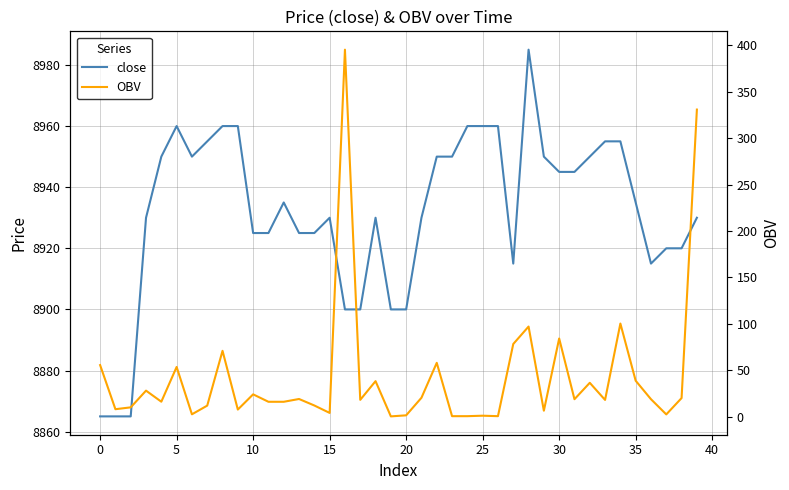

Rank the series at 13 from lowest to highest value.

OBV, close